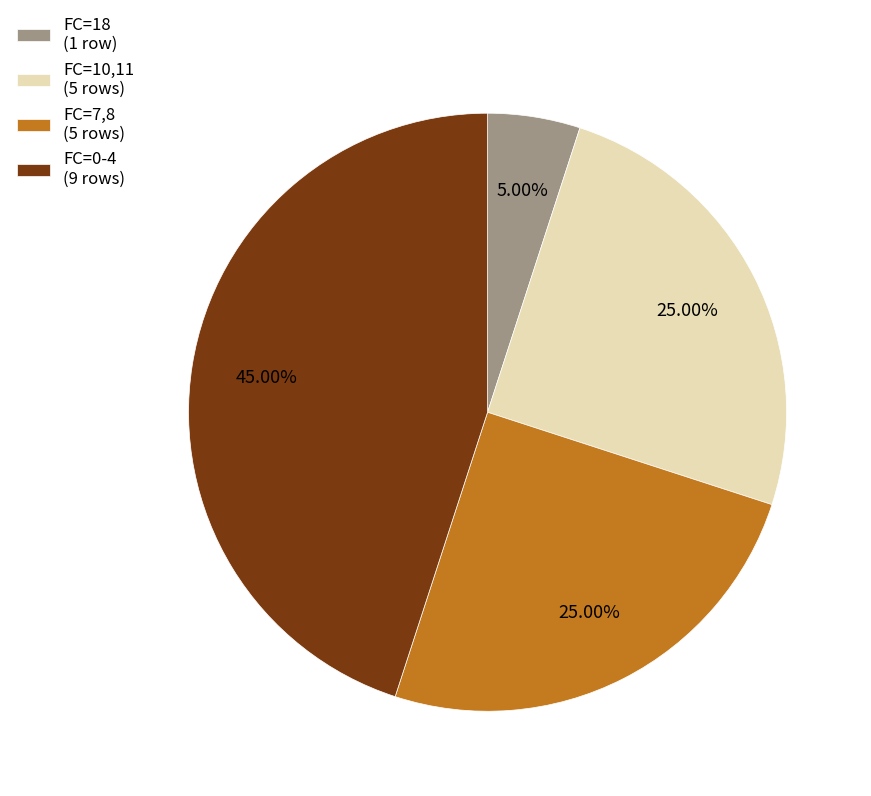

What is the ratio of the value at FC=0-4 (9 rows) to the value at FC=7,8 (5 rows)?

1.8